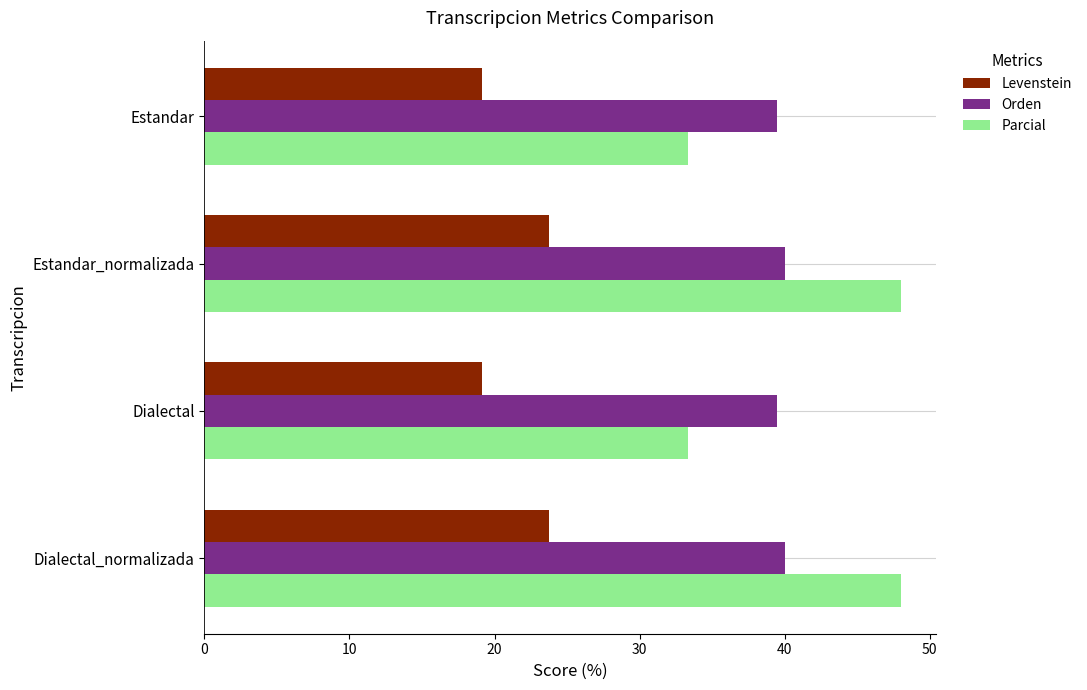

The value of Levenstein at Estandar is 19.1. True or false?

True